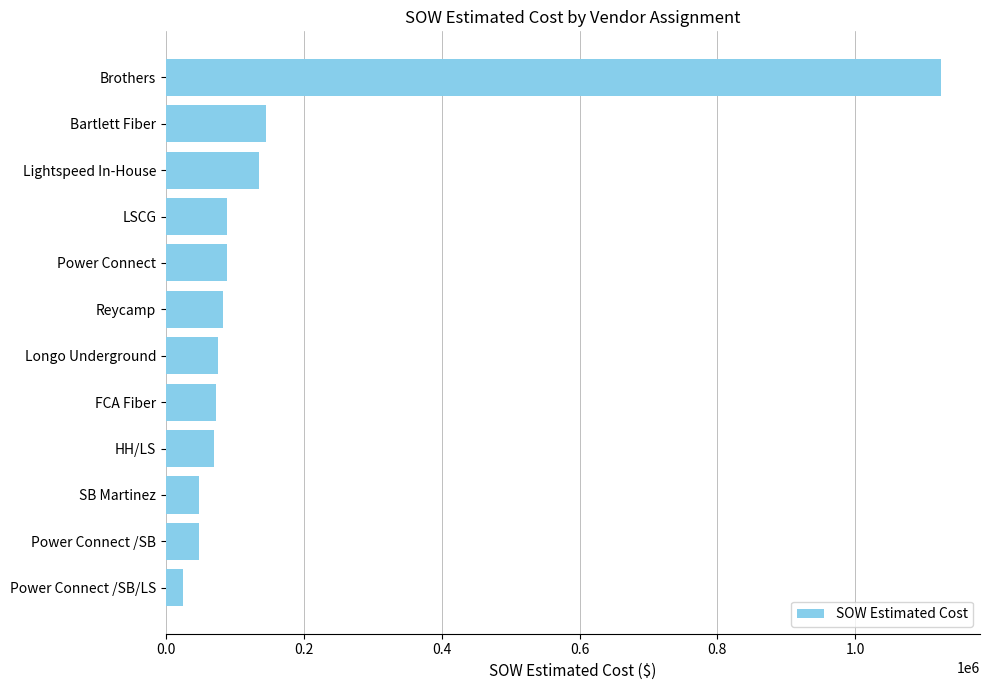

How many bars are there in total?

12